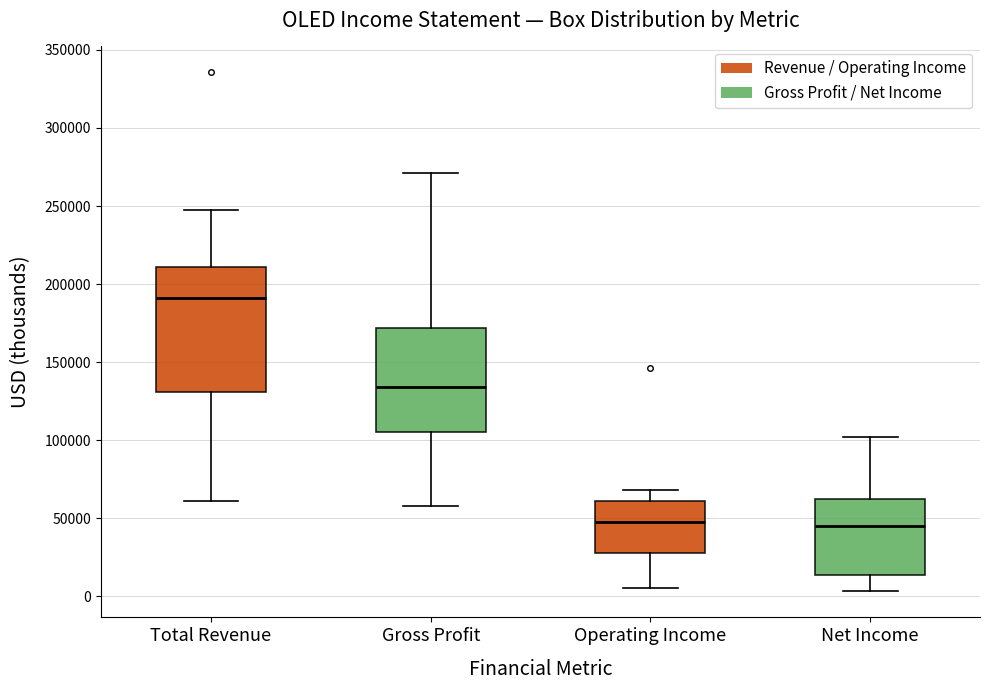

Reading left to right, read every box against the y-axis: the position of its median line, the range the box covers, and the ends of its whiskers. The values are not printed on the chart, so give them approximately, as read against the axis.

Total Revenue: median 190000, box 130000 to 210000, whiskers 60000 to 245000
Gross Profit: median 135000, box 105000 to 170000, whiskers 60000 to 270000
Operating Income: median 45000, box 30000 to 60000, whiskers 5000 to 70000
Net Income: median 45000, box 15000 to 60000, whiskers 5000 to 100000